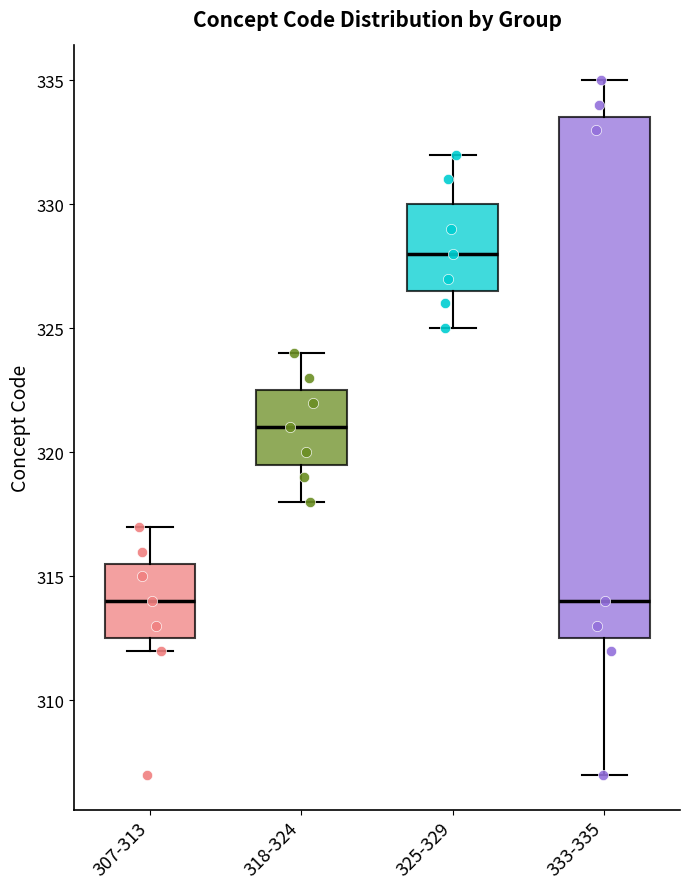

Reading left to right, read every box against the y-axis: the position of its median line, the range the box covers, and the ends of its whiskers. The values are not printed on the chart, so give them approximately, as read against the axis.

307-313: median 314.0, box 312.5 to 315.5, whiskers 312.0 to 317.0
318-324: median 321.0, box 319.5 to 322.5, whiskers 318.0 to 324.0
325-329: median 328.0, box 326.5 to 330.0, whiskers 325.0 to 332.0
333-335: median 314.0, box 312.5 to 333.5, whiskers 307.0 to 335.0